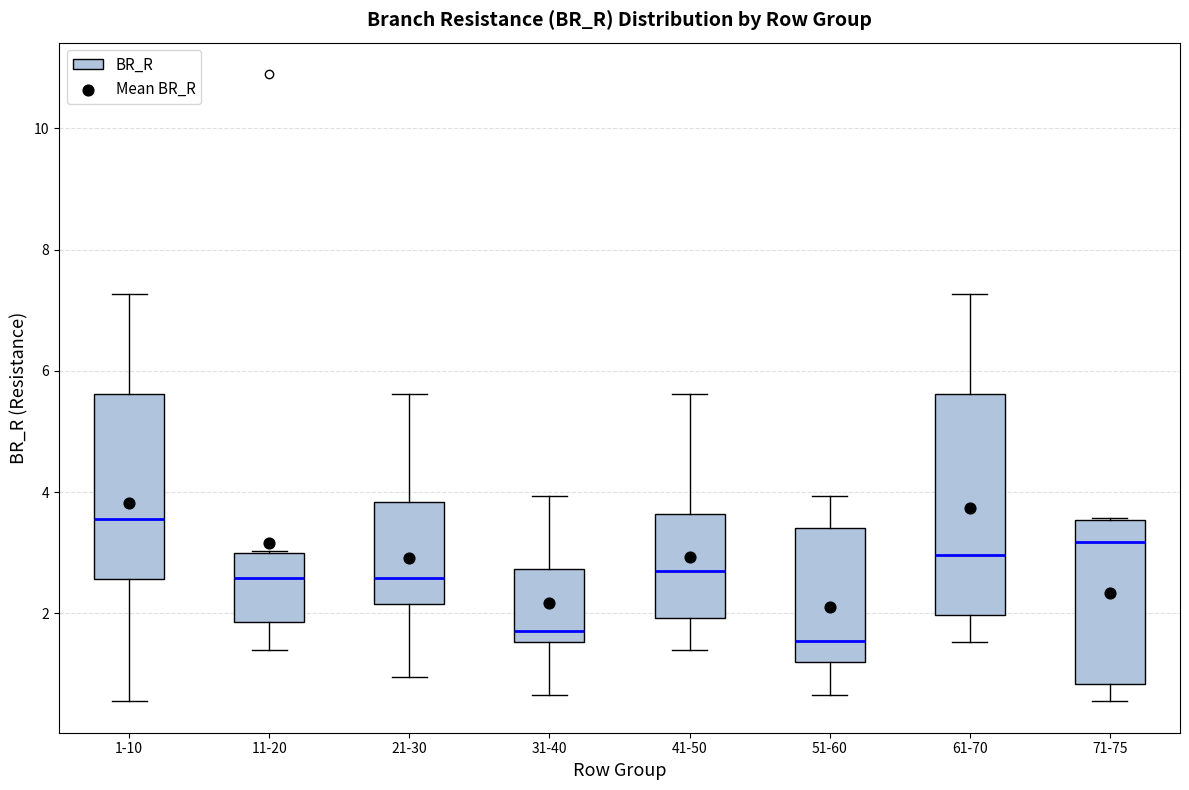

Reading left to right, transcribe this box plot: for each box, give where its median line is, the range the box spans, and where its two whiskers end, as read against the y-axis. The values are not printed on the chart, so give them approximately, as read against the axis.

1-10: median 3.6, box 2.6 to 5.6, whiskers 0.6 to 7.2
11-20: median 2.6, box 1.8 to 3.0, whiskers 1.4 to 3.0
21-30: median 2.6, box 2.2 to 3.8, whiskers 1.0 to 5.6
31-40: median 1.8, box 1.6 to 2.8, whiskers 0.6 to 4.0
41-50: median 2.6, box 2.0 to 3.6, whiskers 1.4 to 5.6
51-60: median 1.6, box 1.2 to 3.4, whiskers 0.6 to 4.0
61-70: median 3.0, box 2.0 to 5.6, whiskers 1.6 to 7.2
71-75: median 3.2, box 0.8 to 3.6, whiskers 0.6 to 3.6